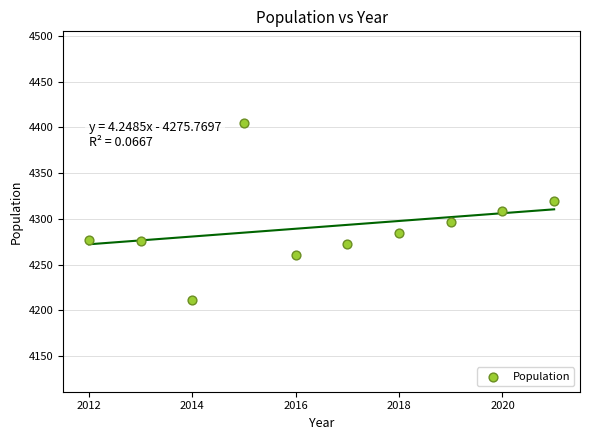

What is the range of X values (max minus min)?

9